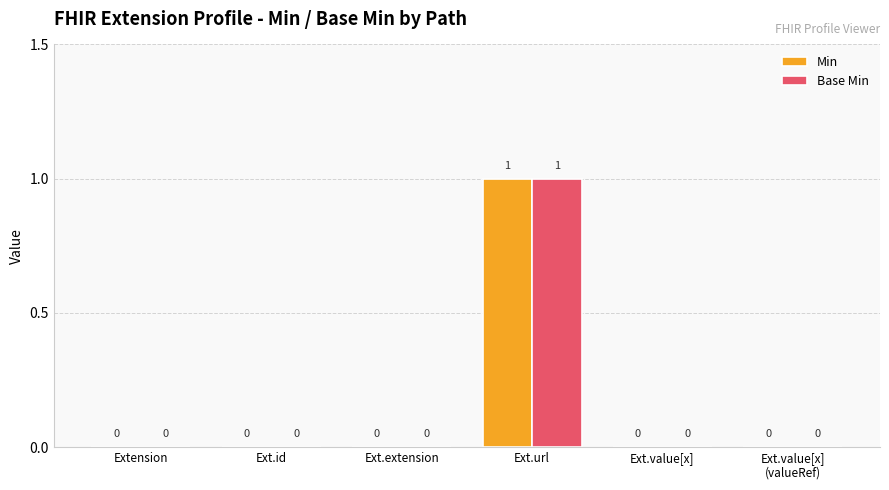

Which label corresponds to the largest value in the chart?

Ext.url